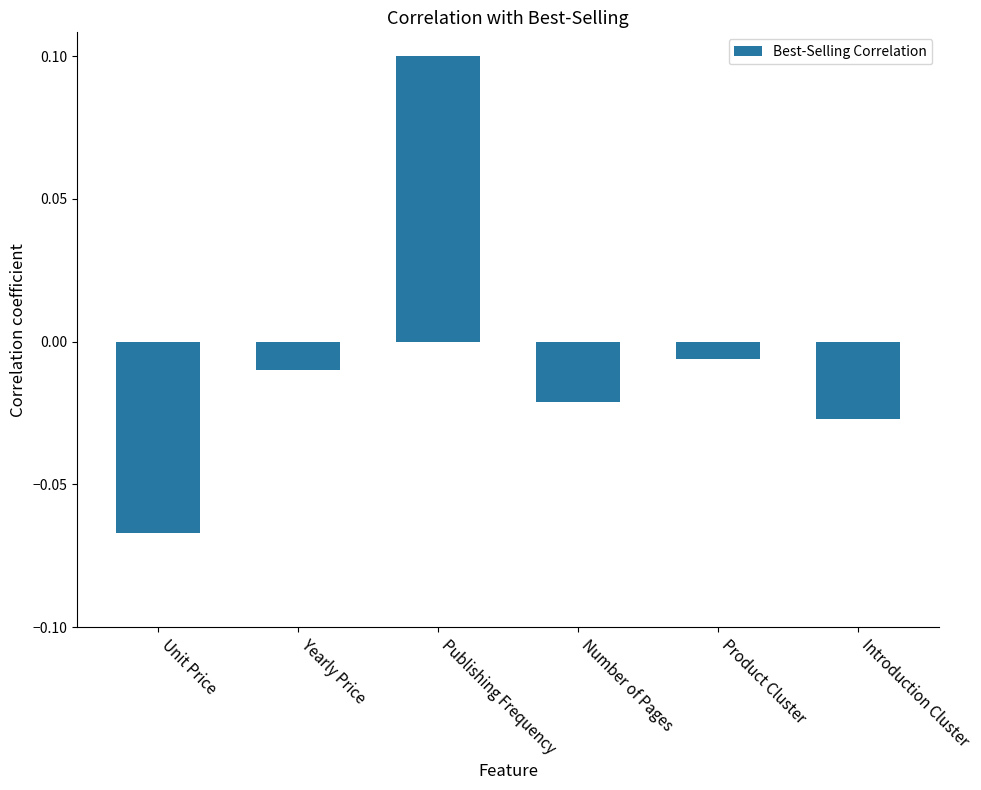

What position from the right is Publishing Frequency?

4